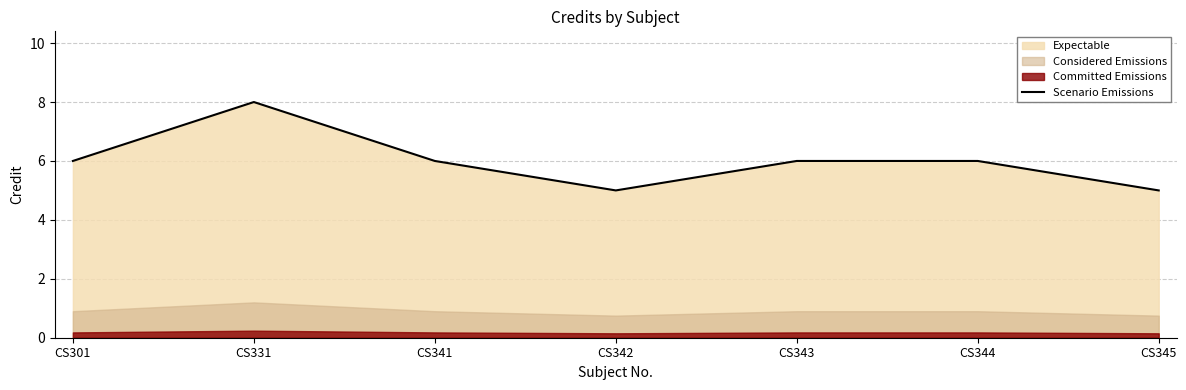

Reading right to left, extract all data points from this chart.

5	6	6	5	6	8	6